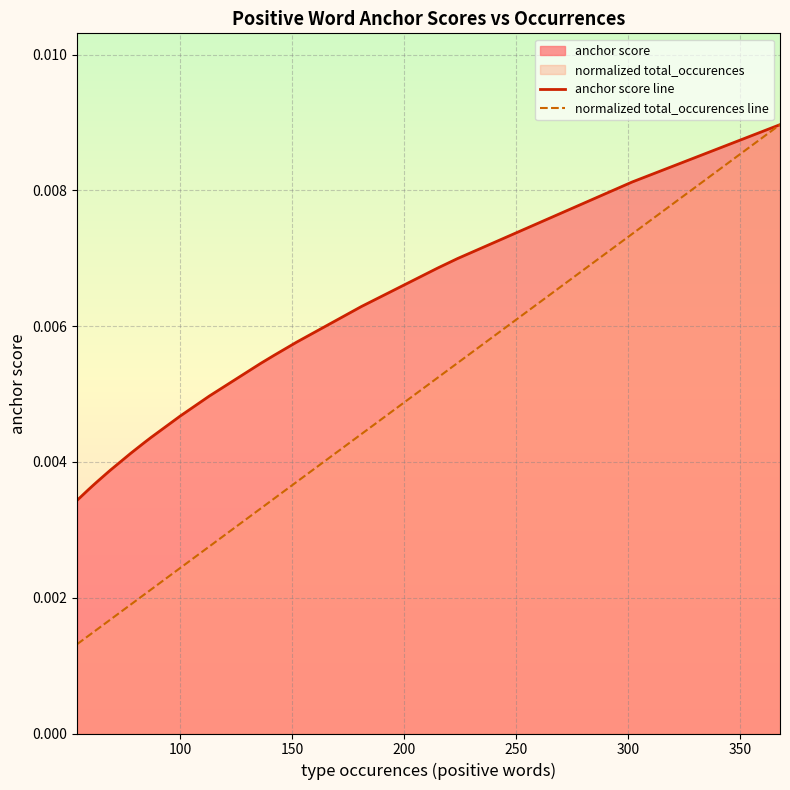

Which series has the largest total across all categories?

anchor score line